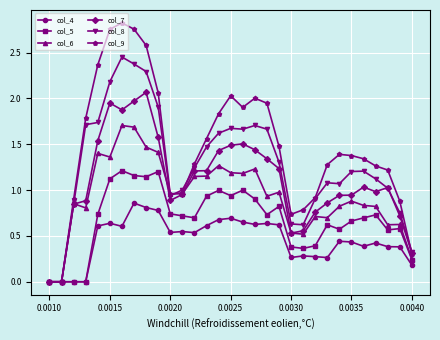

True or false: col_7 has more than 2 interior local peaks.

True